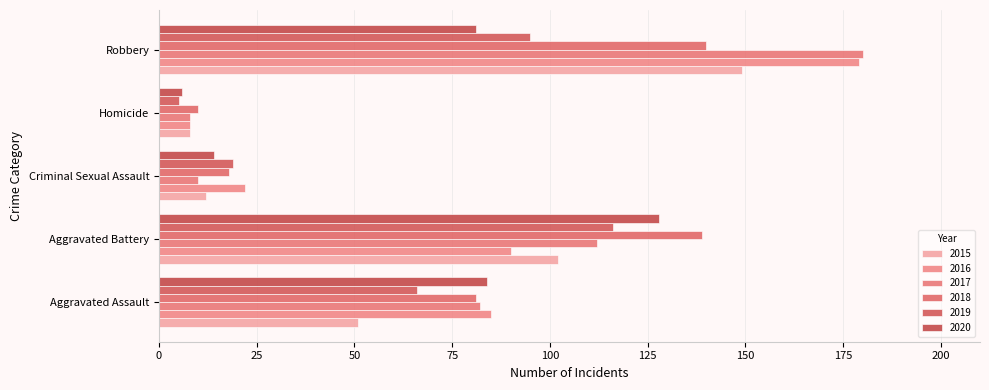

What position from the right is Robbery?

1